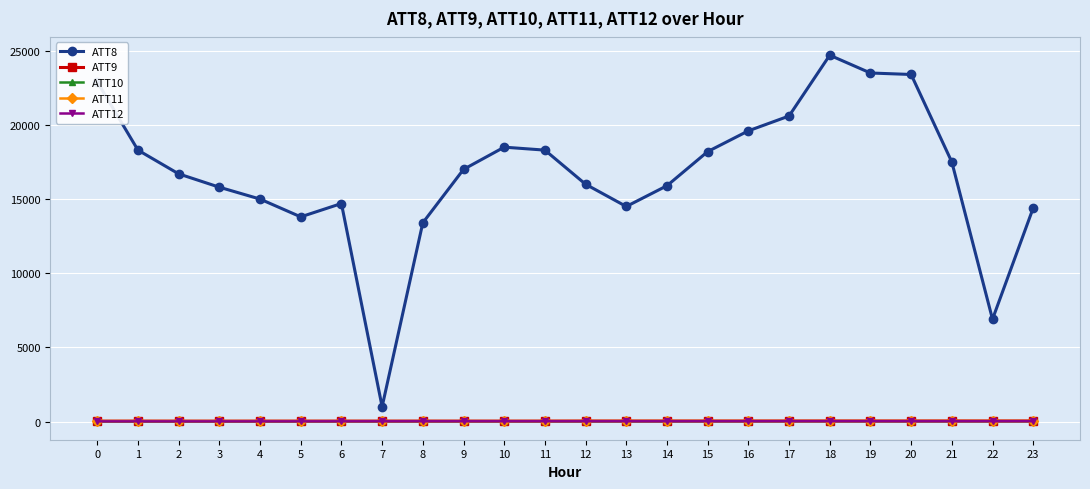

True or false: ATT9 and ATT12 cross at least once.

False